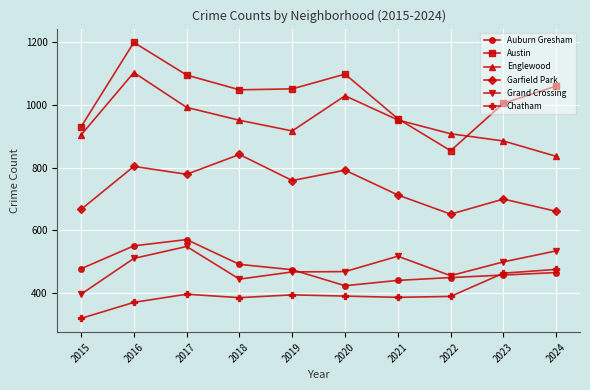

True or false: Auburn Gresham and Garfield Park intersect in this chart.

False